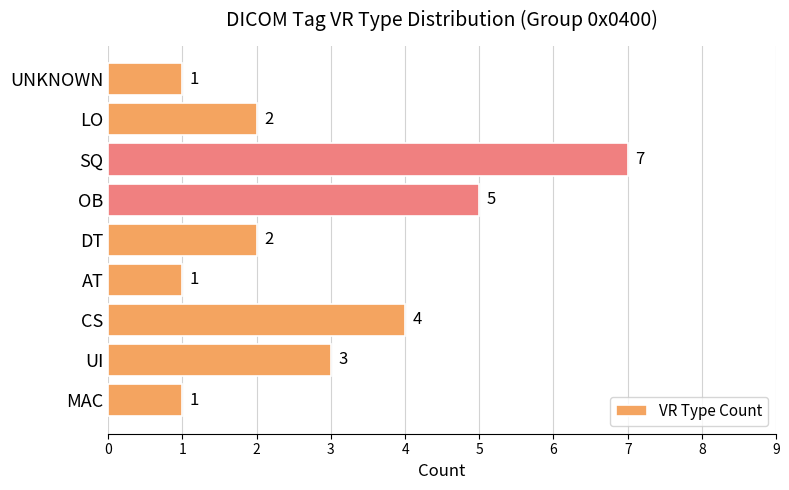

The value at OB is 5. True or false?

True